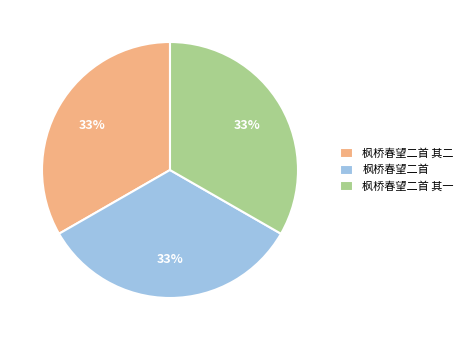

The 枫桥春望二首 其二 slice represents 24% of the pie. True or false?

False